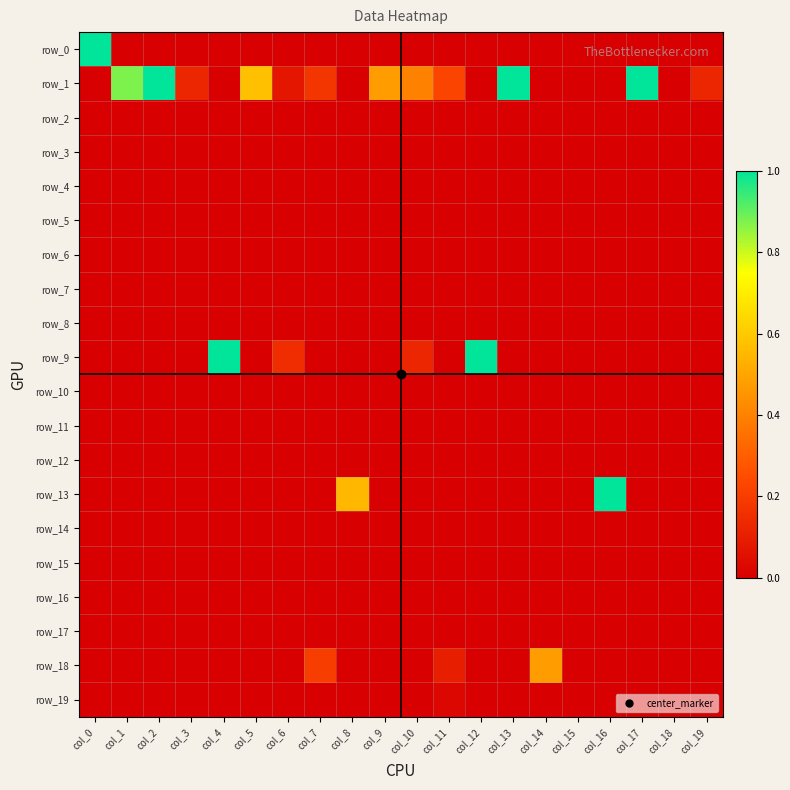

Reading right to left, transcribe all the data shown in this chart.

row_0: col_19=0.0	col_18=0.0	col_17=0.0	col_16=0.0	col_15=0.0	col_14=0.0	col_13=0.0	col_12=0.0	col_11=0.0	col_10=0.0	col_9=0.0	col_8=0.0	col_7=0.0	col_6=0.0	col_5=0.0	col_4=0.0	col_3=0.0	col_2=0.0	col_1=0.0	col_0=1.0
row_1: col_19=0.1	col_18=0.0	col_17=1.0	col_16=0.0	col_15=0.0	col_14=0.0	col_13=1.0	col_12=0.0	col_11=0.2	col_10=0.4	col_9=0.5	col_8=0.0	col_7=0.2	col_6=0.1	col_5=0.6	col_4=0.0	col_3=0.1	col_2=1.0	col_1=0.9	col_0=0.0
row_2: col_19=0.0	col_18=0.0	col_17=0.0	col_16=0.0	col_15=0.0	col_14=0.0	col_13=0.0	col_12=0.0	col_11=0.0	col_10=0.0	col_9=0.0	col_8=0.0	col_7=0.0	col_6=0.0	col_5=0.0	col_4=0.0	col_3=0.0	col_2=0.0	col_1=0.0	col_0=0.0
row_3: col_19=0.0	col_18=0.0	col_17=0.0	col_16=0.0	col_15=0.0	col_14=0.0	col_13=0.0	col_12=0.0	col_11=0.0	col_10=0.0	col_9=0.0	col_8=0.0	col_7=0.0	col_6=0.0	col_5=0.0	col_4=0.0	col_3=0.0	col_2=0.0	col_1=0.0	col_0=0.0
row_4: col_19=0.0	col_18=0.0	col_17=0.0	col_16=0.0	col_15=0.0	col_14=0.0	col_13=0.0	col_12=0.0	col_11=0.0	col_10=0.0	col_9=0.0	col_8=0.0	col_7=0.0	col_6=0.0	col_5=0.0	col_4=0.0	col_3=0.0	col_2=0.0	col_1=0.0	col_0=0.0
row_5: col_19=0.0	col_18=0.0	col_17=0.0	col_16=0.0	col_15=0.0	col_14=0.0	col_13=0.0	col_12=0.0	col_11=0.0	col_10=0.0	col_9=0.0	col_8=0.0	col_7=0.0	col_6=0.0	col_5=0.0	col_4=0.0	col_3=0.0	col_2=0.0	col_1=0.0	col_0=0.0
row_6: col_19=0.0	col_18=0.0	col_17=0.0	col_16=0.0	col_15=0.0	col_14=0.0	col_13=0.0	col_12=0.0	col_11=0.0	col_10=0.0	col_9=0.0	col_8=0.0	col_7=0.0	col_6=0.0	col_5=0.0	col_4=0.0	col_3=0.0	col_2=0.0	col_1=0.0	col_0=0.0
row_7: col_19=0.0	col_18=0.0	col_17=0.0	col_16=0.0	col_15=0.0	col_14=0.0	col_13=0.0	col_12=0.0	col_11=0.0	col_10=0.0	col_9=0.0	col_8=0.0	col_7=0.0	col_6=0.0	col_5=0.0	col_4=0.0	col_3=0.0	col_2=0.0	col_1=0.0	col_0=0.0
row_8: col_19=0.0	col_18=0.0	col_17=0.0	col_16=0.0	col_15=0.0	col_14=0.0	col_13=0.0	col_12=0.0	col_11=0.0	col_10=0.0	col_9=0.0	col_8=0.0	col_7=0.0	col_6=0.0	col_5=0.0	col_4=0.0	col_3=0.0	col_2=0.0	col_1=0.0	col_0=0.0
row_9: col_19=0.0	col_18=0.0	col_17=0.0	col_16=0.0	col_15=0.0	col_14=0.0	col_13=0.0	col_12=1.0	col_11=0.0	col_10=0.1	col_9=0.0	col_8=0.0	col_7=0.0	col_6=0.1	col_5=0.0	col_4=1.0	col_3=0.0	col_2=0.0	col_1=0.0	col_0=0.0
row_10: col_19=0.0	col_18=0.0	col_17=0.0	col_16=0.0	col_15=0.0	col_14=0.0	col_13=0.0	col_12=0.0	col_11=0.0	col_10=0.0	col_9=0.0	col_8=0.0	col_7=0.0	col_6=0.0	col_5=0.0	col_4=0.0	col_3=0.0	col_2=0.0	col_1=0.0	col_0=0.0
row_11: col_19=0.0	col_18=0.0	col_17=0.0	col_16=0.0	col_15=0.0	col_14=0.0	col_13=0.0	col_12=0.0	col_11=0.0	col_10=0.0	col_9=0.0	col_8=0.0	col_7=0.0	col_6=0.0	col_5=0.0	col_4=0.0	col_3=0.0	col_2=0.0	col_1=0.0	col_0=0.0
row_12: col_19=0.0	col_18=0.0	col_17=0.0	col_16=0.0	col_15=0.0	col_14=0.0	col_13=0.0	col_12=0.0	col_11=0.0	col_10=0.0	col_9=0.0	col_8=0.0	col_7=0.0	col_6=0.0	col_5=0.0	col_4=0.0	col_3=0.0	col_2=0.0	col_1=0.0	col_0=0.0
row_13: col_19=0.0	col_18=0.0	col_17=0.0	col_16=1.0	col_15=0.0	col_14=0.0	col_13=0.0	col_12=0.0	col_11=0.0	col_10=0.0	col_9=0.0	col_8=0.6	col_7=0.0	col_6=0.0	col_5=0.0	col_4=0.0	col_3=0.0	col_2=0.0	col_1=0.0	col_0=0.0
row_14: col_19=0.0	col_18=0.0	col_17=0.0	col_16=0.0	col_15=0.0	col_14=0.0	col_13=0.0	col_12=0.0	col_11=0.0	col_10=0.0	col_9=0.0	col_8=0.0	col_7=0.0	col_6=0.0	col_5=0.0	col_4=0.0	col_3=0.0	col_2=0.0	col_1=0.0	col_0=0.0
row_15: col_19=0.0	col_18=0.0	col_17=0.0	col_16=0.0	col_15=0.0	col_14=0.0	col_13=0.0	col_12=0.0	col_11=0.0	col_10=0.0	col_9=0.0	col_8=0.0	col_7=0.0	col_6=0.0	col_5=0.0	col_4=0.0	col_3=0.0	col_2=0.0	col_1=0.0	col_0=0.0
row_16: col_19=0.0	col_18=0.0	col_17=0.0	col_16=0.0	col_15=0.0	col_14=0.0	col_13=0.0	col_12=0.0	col_11=0.0	col_10=0.0	col_9=0.0	col_8=0.0	col_7=0.0	col_6=0.0	col_5=0.0	col_4=0.0	col_3=0.0	col_2=0.0	col_1=0.0	col_0=0.0
row_17: col_19=0.0	col_18=0.0	col_17=0.0	col_16=0.0	col_15=0.0	col_14=0.0	col_13=0.0	col_12=0.0	col_11=0.0	col_10=0.0	col_9=0.0	col_8=0.0	col_7=0.0	col_6=0.0	col_5=0.0	col_4=0.0	col_3=0.0	col_2=0.0	col_1=0.0	col_0=0.0
row_18: col_19=0.0	col_18=0.0	col_17=0.0	col_16=0.0	col_15=0.0	col_14=0.5	col_13=0.0	col_12=0.0	col_11=0.1	col_10=0.0	col_9=0.0	col_8=0.0	col_7=0.2	col_6=0.0	col_5=0.0	col_4=0.0	col_3=0.0	col_2=0.0	col_1=0.0	col_0=0.0
row_19: col_19=0.0	col_18=0.0	col_17=0.0	col_16=0.0	col_15=0.0	col_14=0.0	col_13=0.0	col_12=0.0	col_11=0.0	col_10=0.0	col_9=0.0	col_8=0.0	col_7=0.0	col_6=0.0	col_5=0.0	col_4=0.0	col_3=0.0	col_2=0.0	col_1=0.0	col_0=0.0